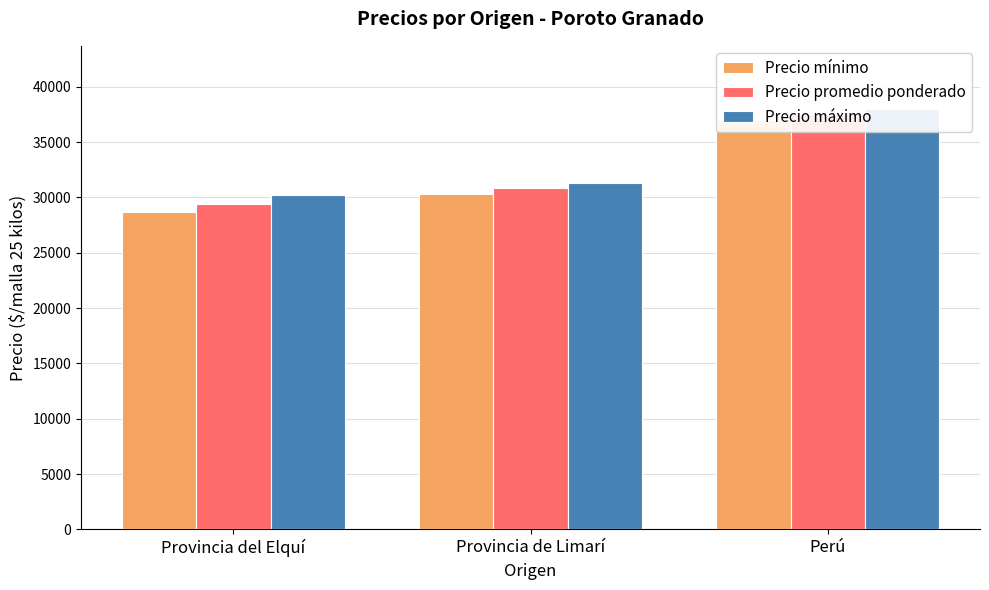

What is the label of the 2nd bar from the right?

Provincia de Limarí